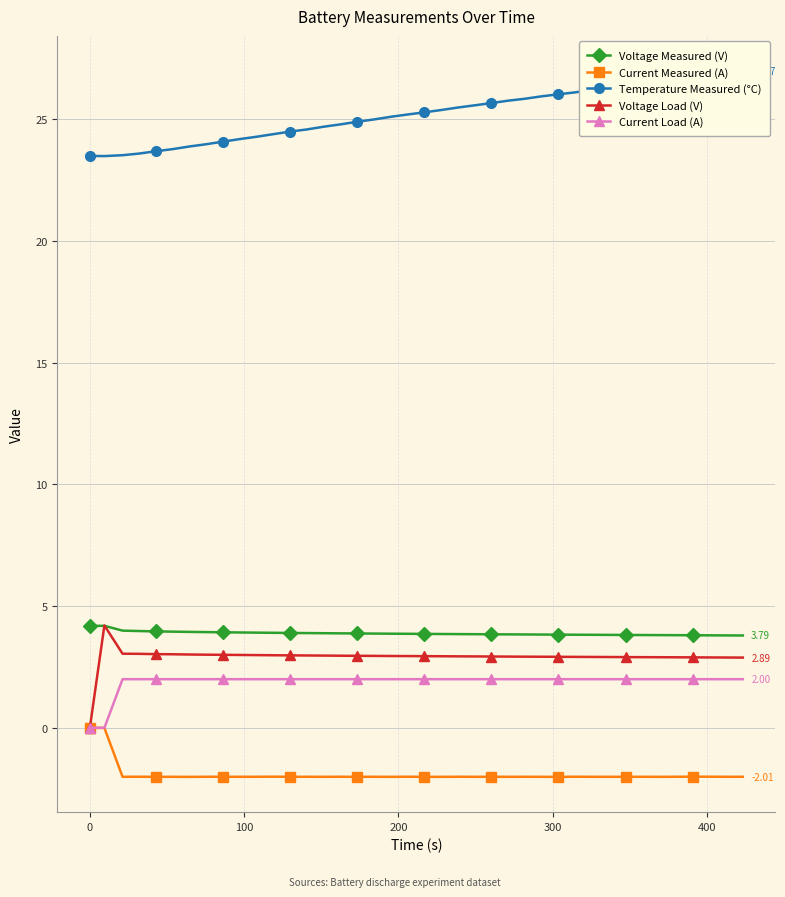

True or false: Current Measured (A) has more than 2 points higher than both neighbors.

True